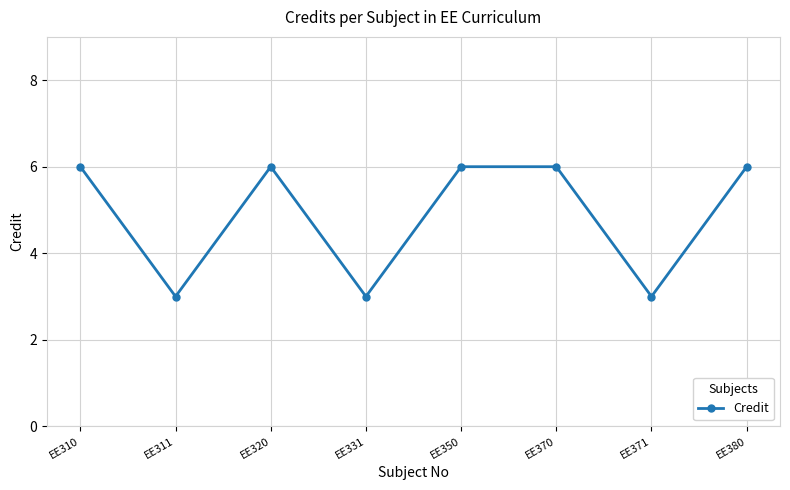

Approximately how many times larger is the value at EE350 compared to EE320?

1.0